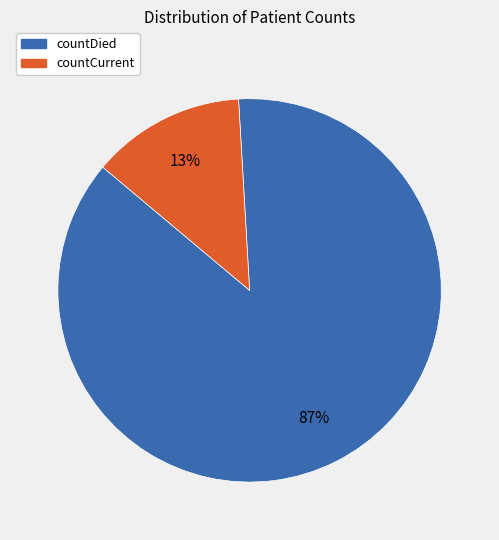

How many slices are in this pie chart?

2